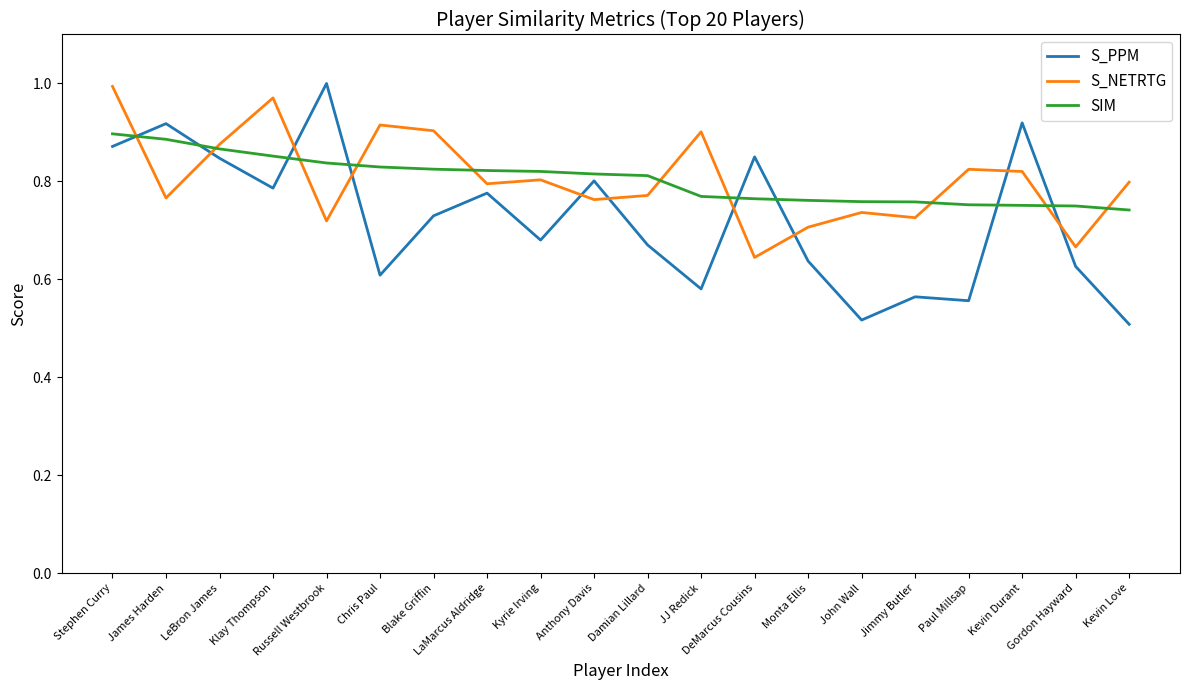

What position from the right is Stephen Curry?

20